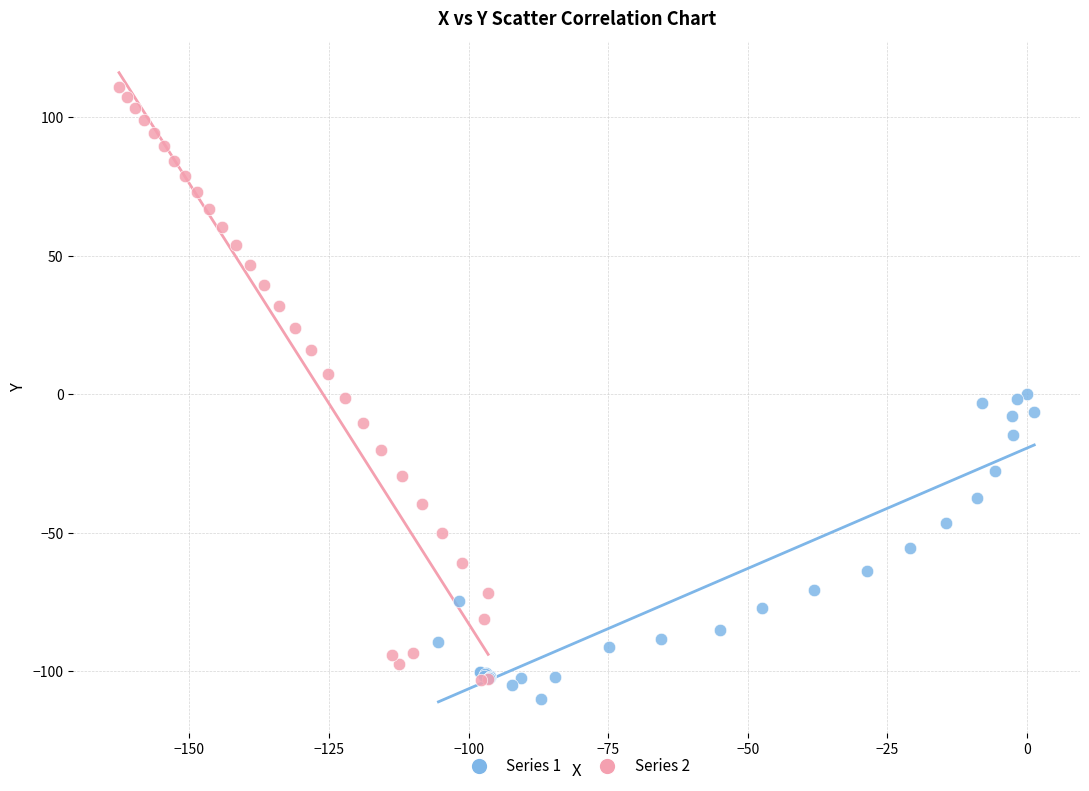

Which series has the widest spread of Y values?

Series 2